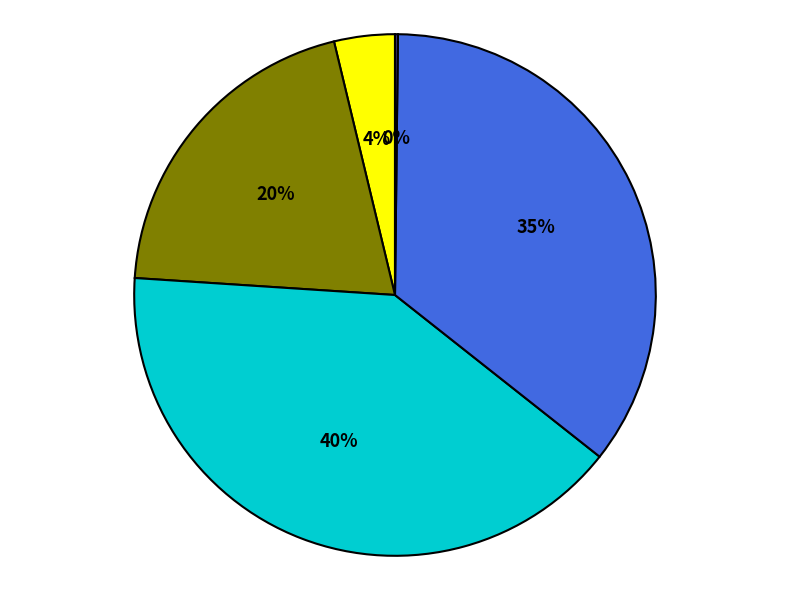

To the nearest percent, what is the average slice percentage?

20%